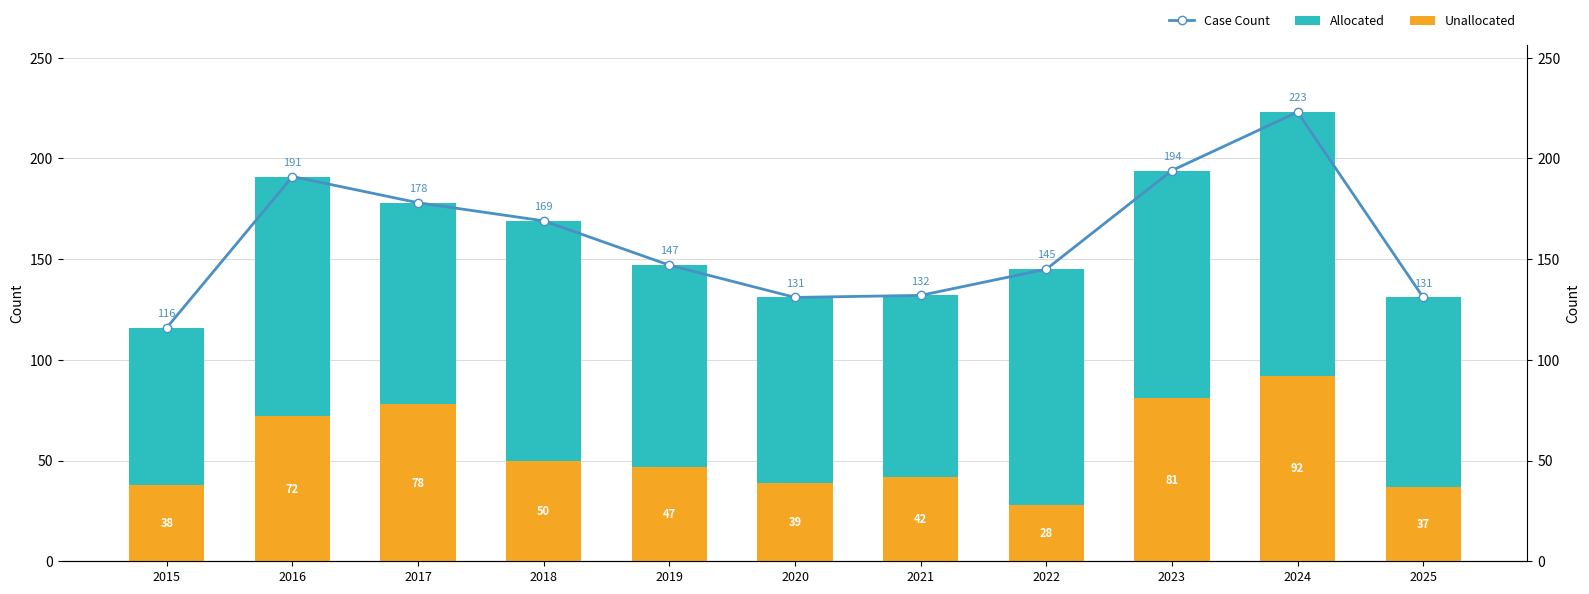

Reading right to left, what are all the values shown in this chart?

Unallocated: 37	92	81	28	42	39	47	50	78	72	38
Allocated: 94	131	113	117	90	92	100	119	100	119	78
Case Count: 131	223	194	145	132	131	147	169	178	191	116